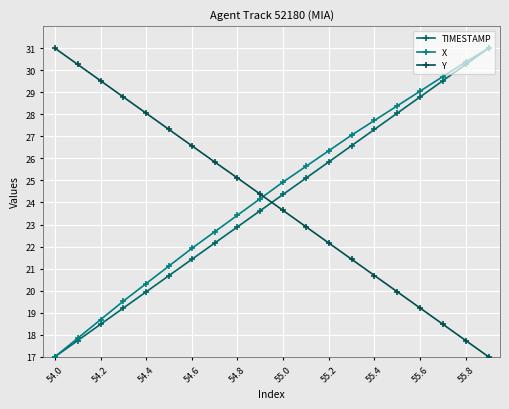

Which category has the lowest value in the X series?

54.0